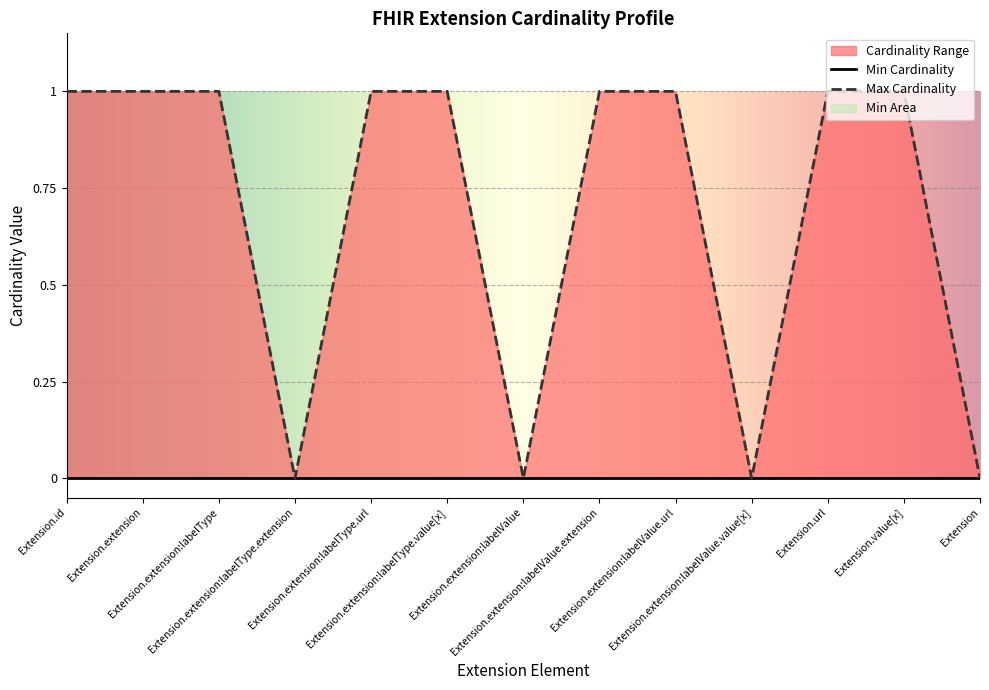

What is the label of the 1st point from the right?

Extension